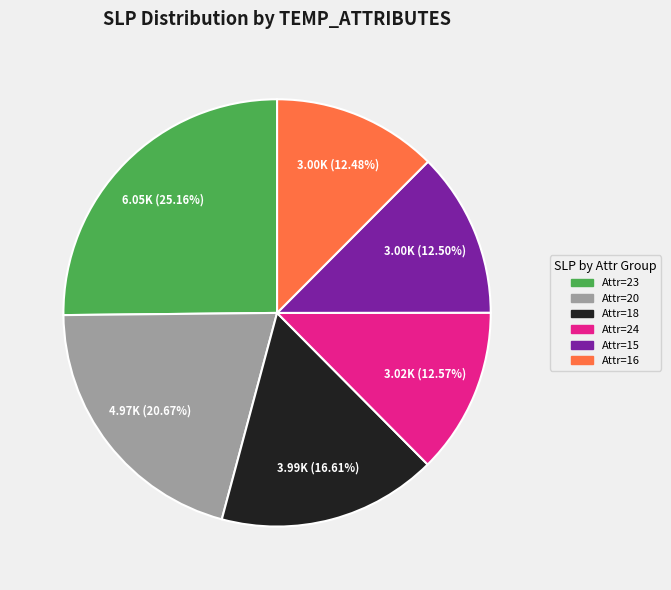

Is there any slice that represents more than half of the pie?

No